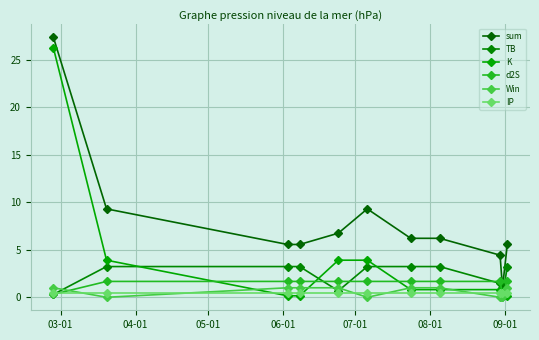

At how many categories does at least one series exceed 4?

10